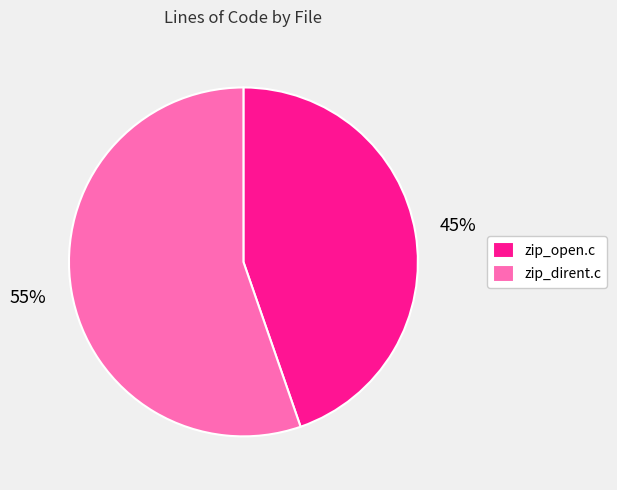

Combined, do zip_open.c and zip_dirent.c account for over 50%?

Yes